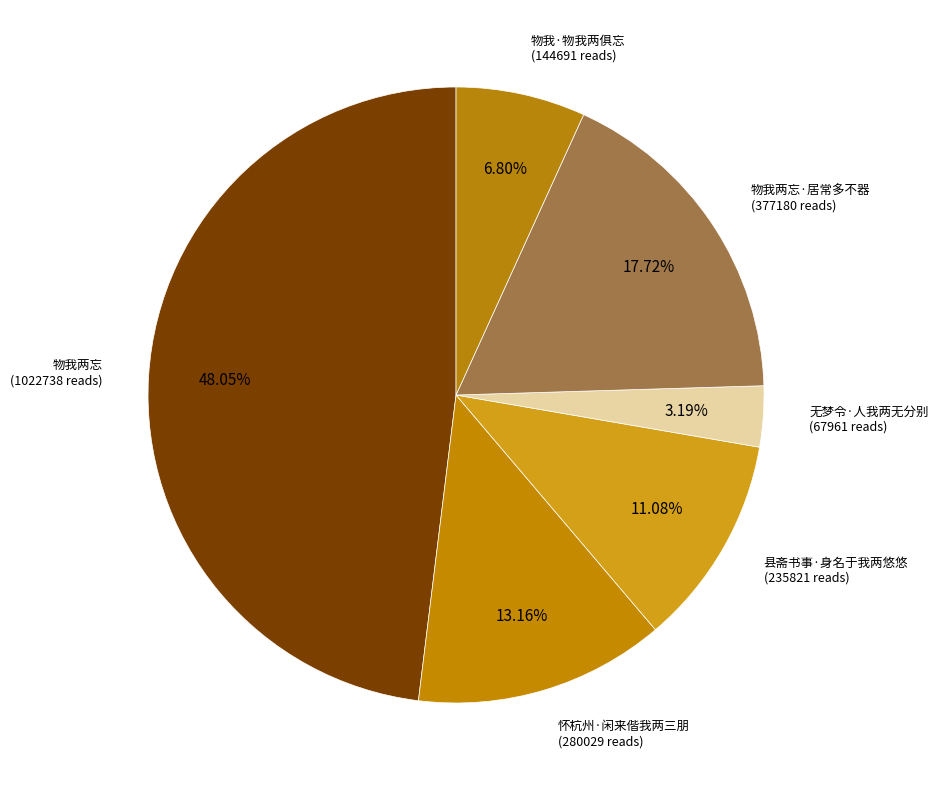

Rank the categories by value from highest to lowest.

物我两忘, 物我两忘·居常多不器, 怀杭州·闲来偕我两三朋, 县斋书事·身名于我两悠悠, 物我·物我两俱忘, 无梦令·人我两无分别